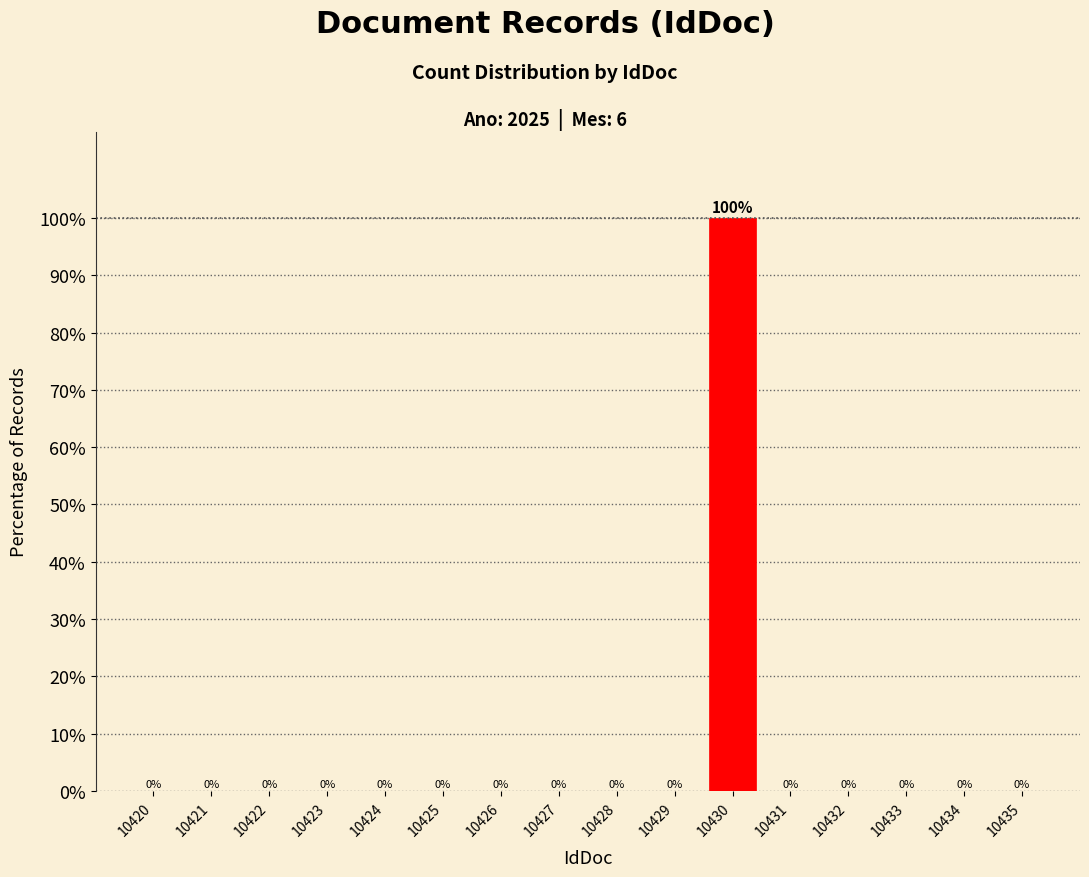

Reading left to right, list all the values displayed in this chart.

10420=0	10421=0	10422=0	10423=0	10424=0	10425=0	10426=0	10427=0	10428=0	10429=0	10430=100	10431=0	10432=0	10433=0	10434=0	10435=0